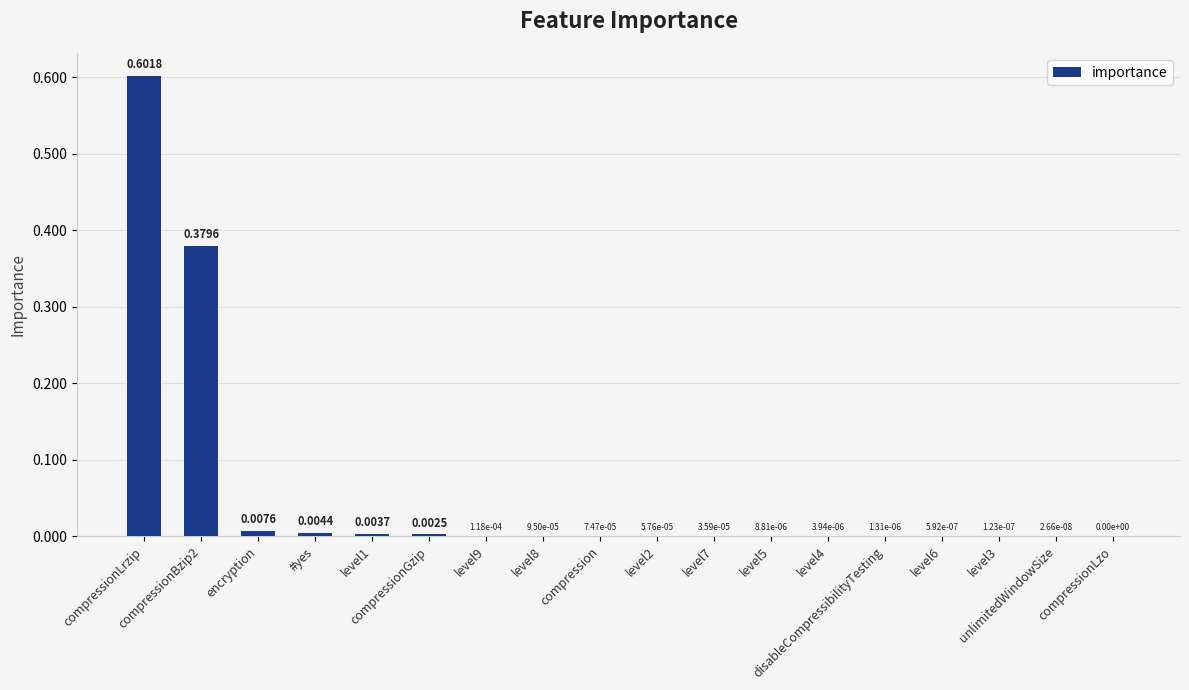

Is it true that the value at level3 is 0.0?

True